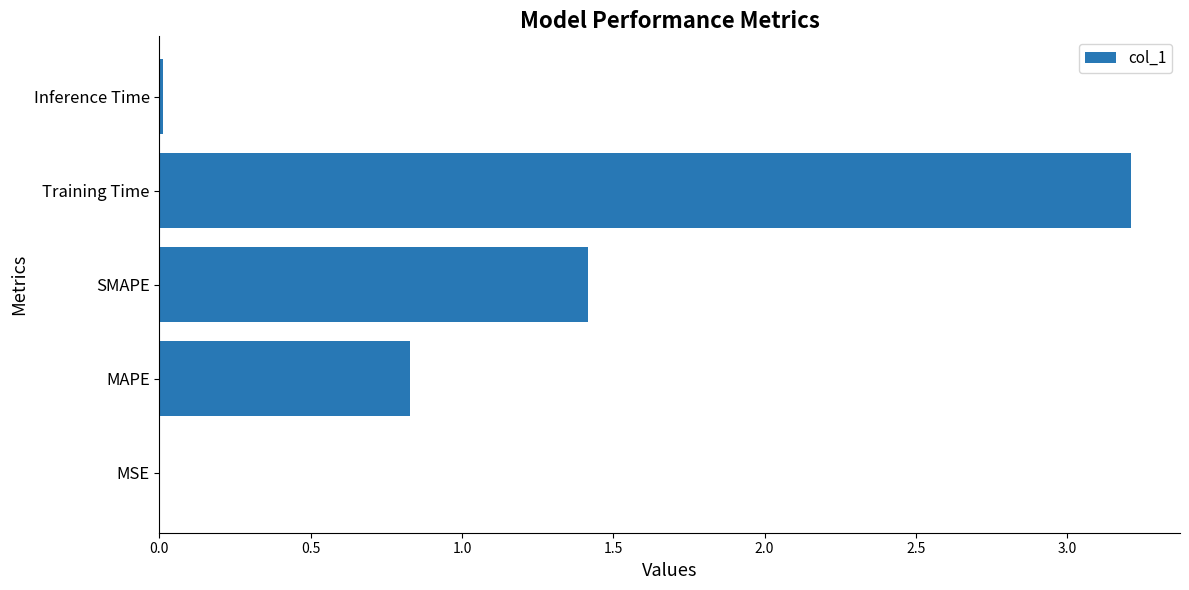

What is the maximum value shown in the chart?

3.2